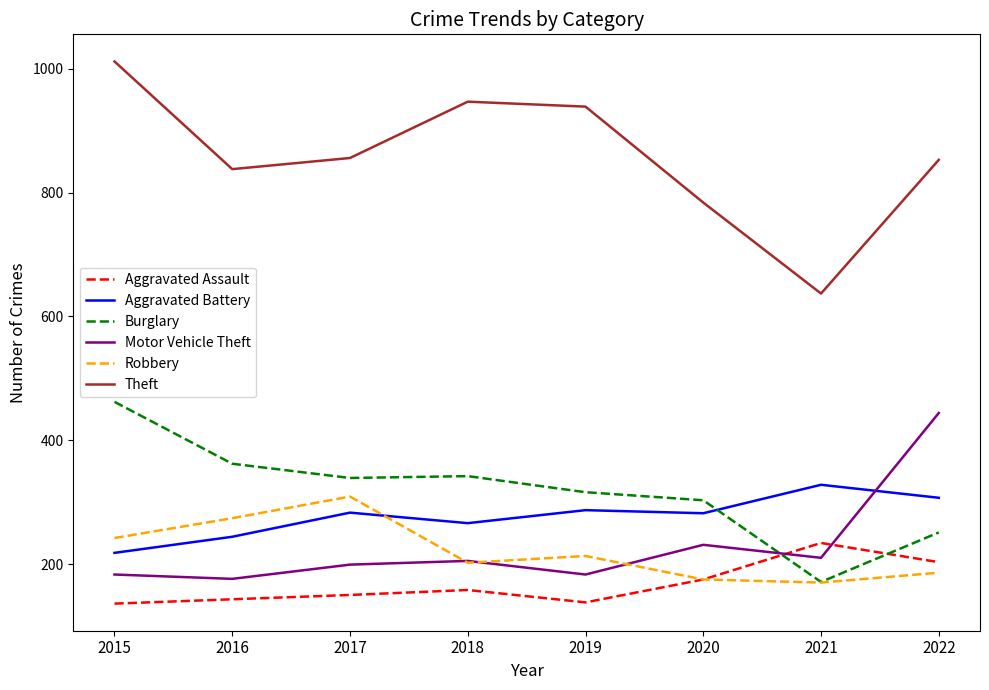

Is the value of Robbery at 2022 greater than the value of Theft at 2021?

No